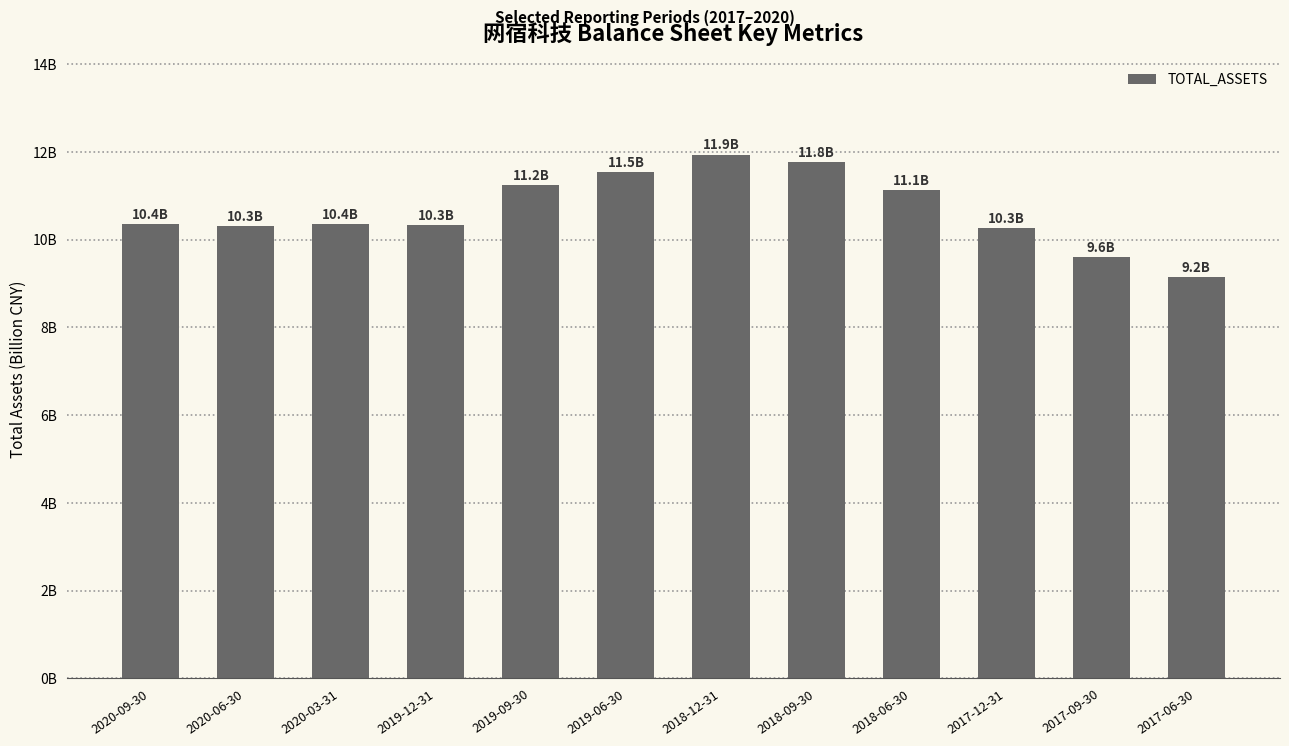

How many data points are less than 10?

2